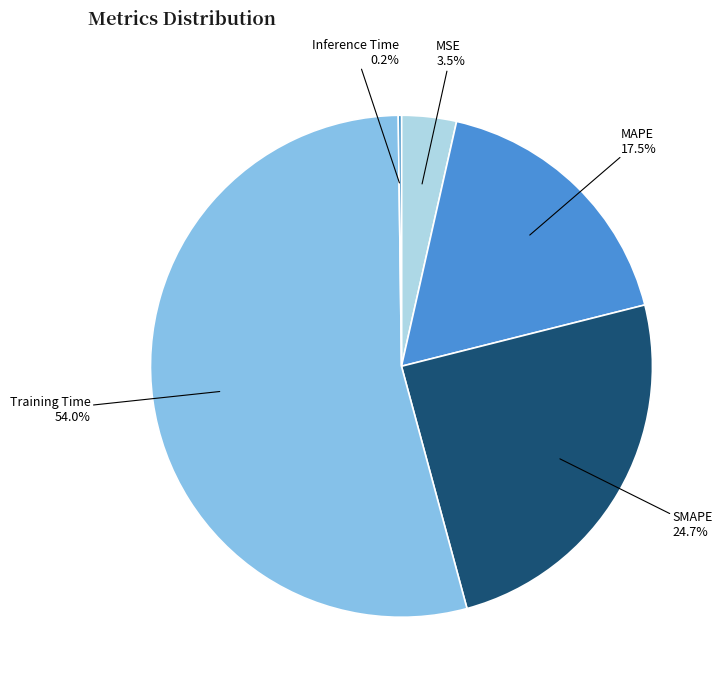

What portion of the pie excludes MAPE?

82.5%